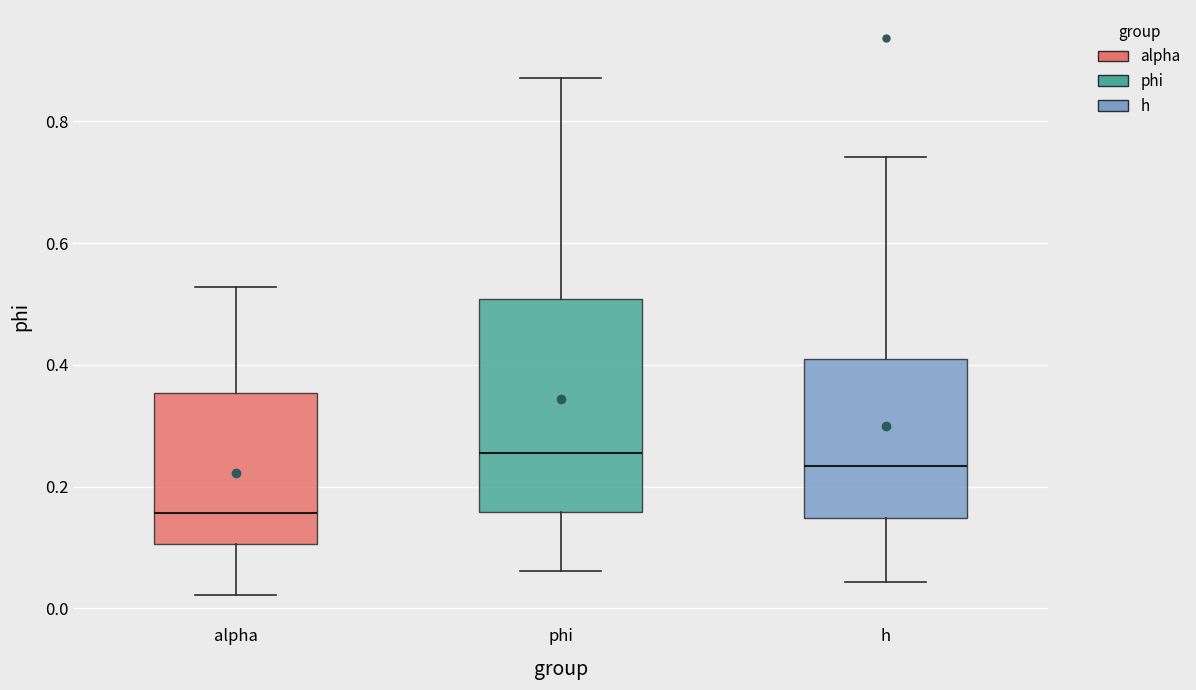

Comparing the boxes themselves (not the whiskers), which one is the tallest?

phi